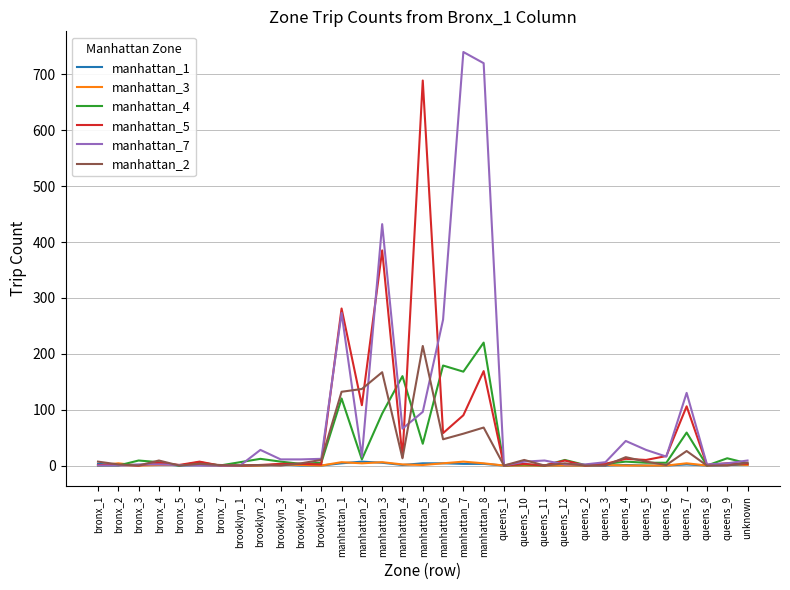

The value of manhattan_4 at bronx_1 is 0. True or false?

True